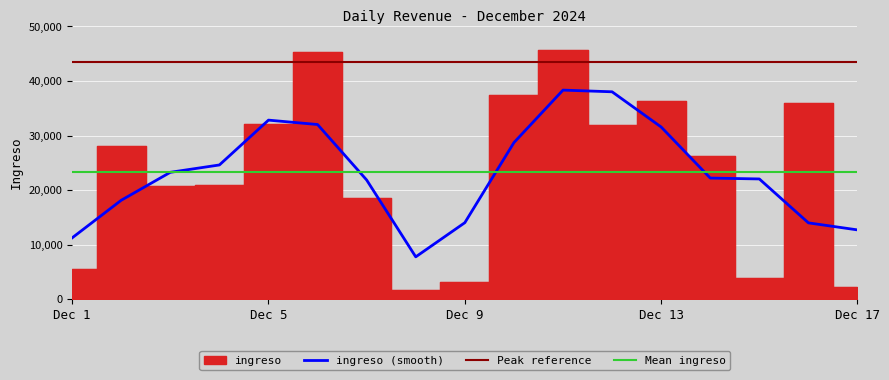

Read the value at 2024-12-14.

26324.4